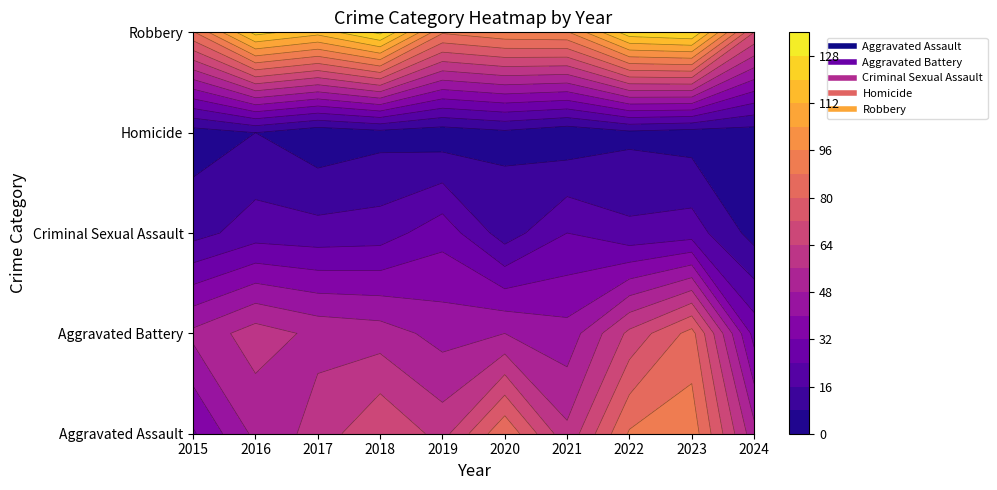

The value of Robbery at 2018 is 130. True or false?

True